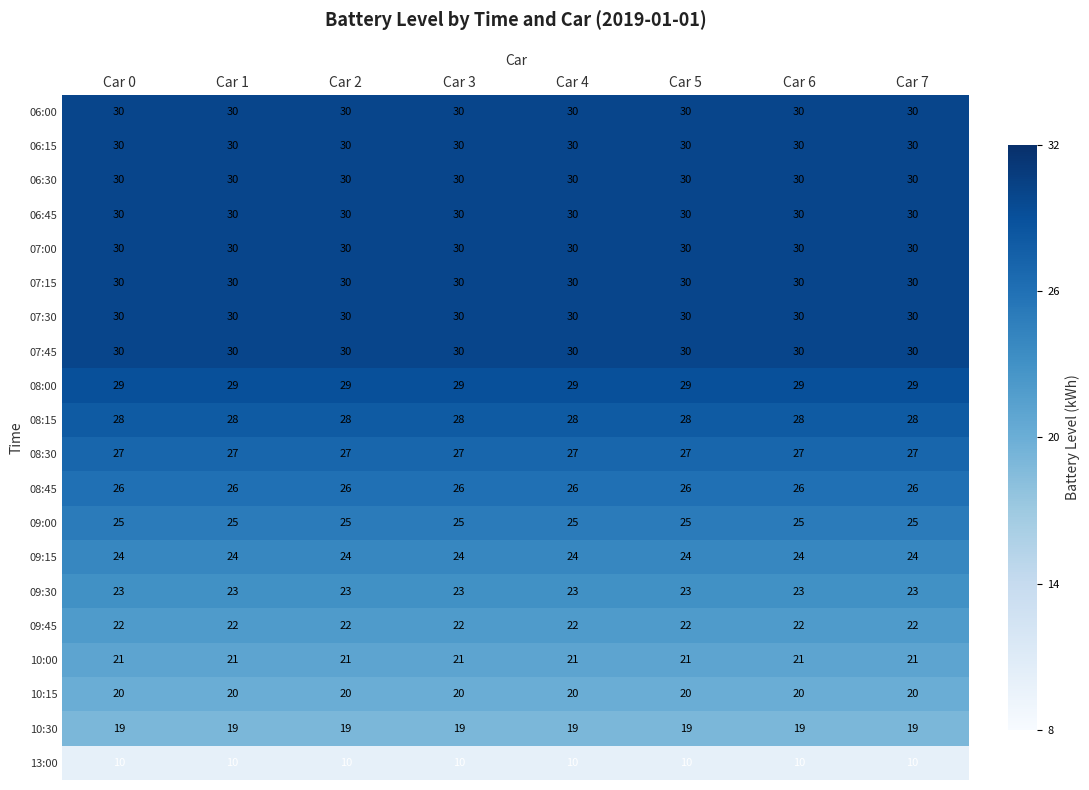

What is the highest value of the 06:00 series?

30